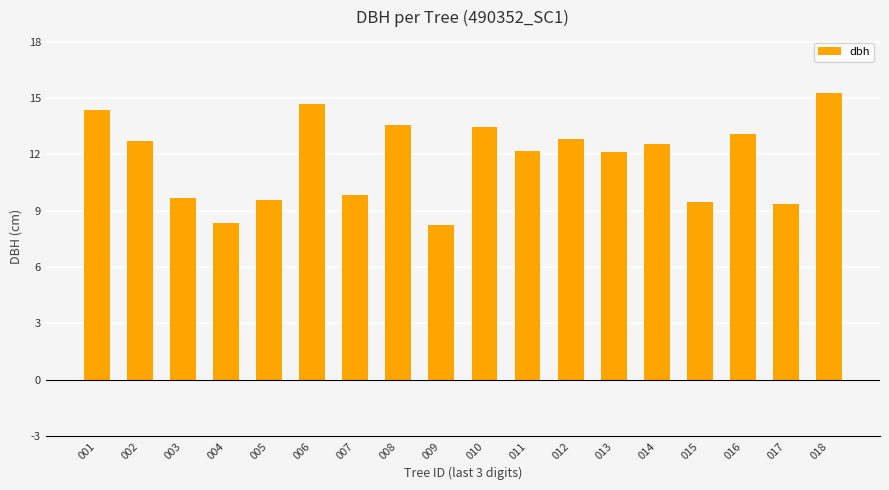

Which label corresponds to the largest value in the chart?

018